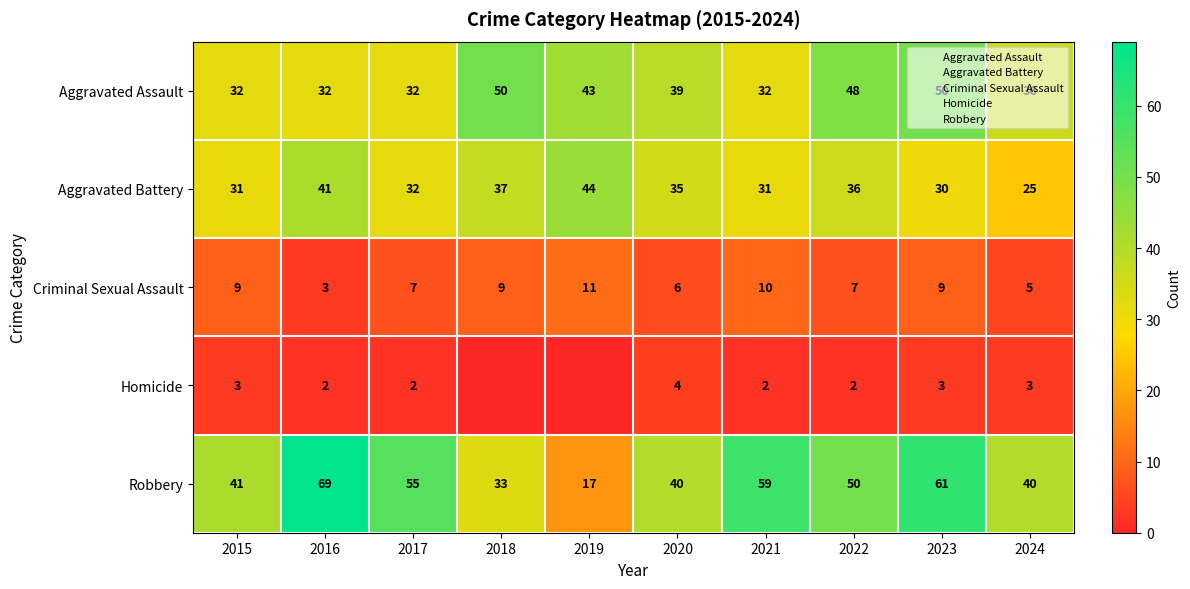

Read the Aggravated Assault value at 2022, to the nearest 10.

50